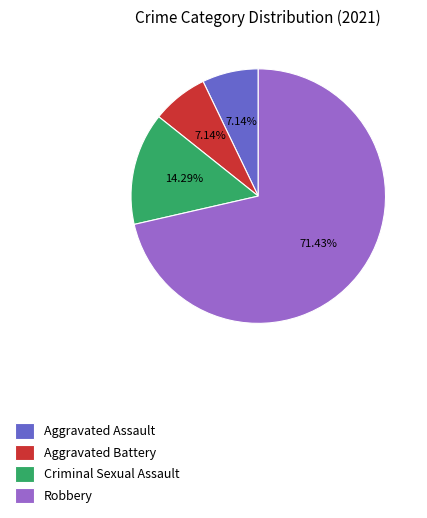

What is the largest slice in the pie chart?

Robbery